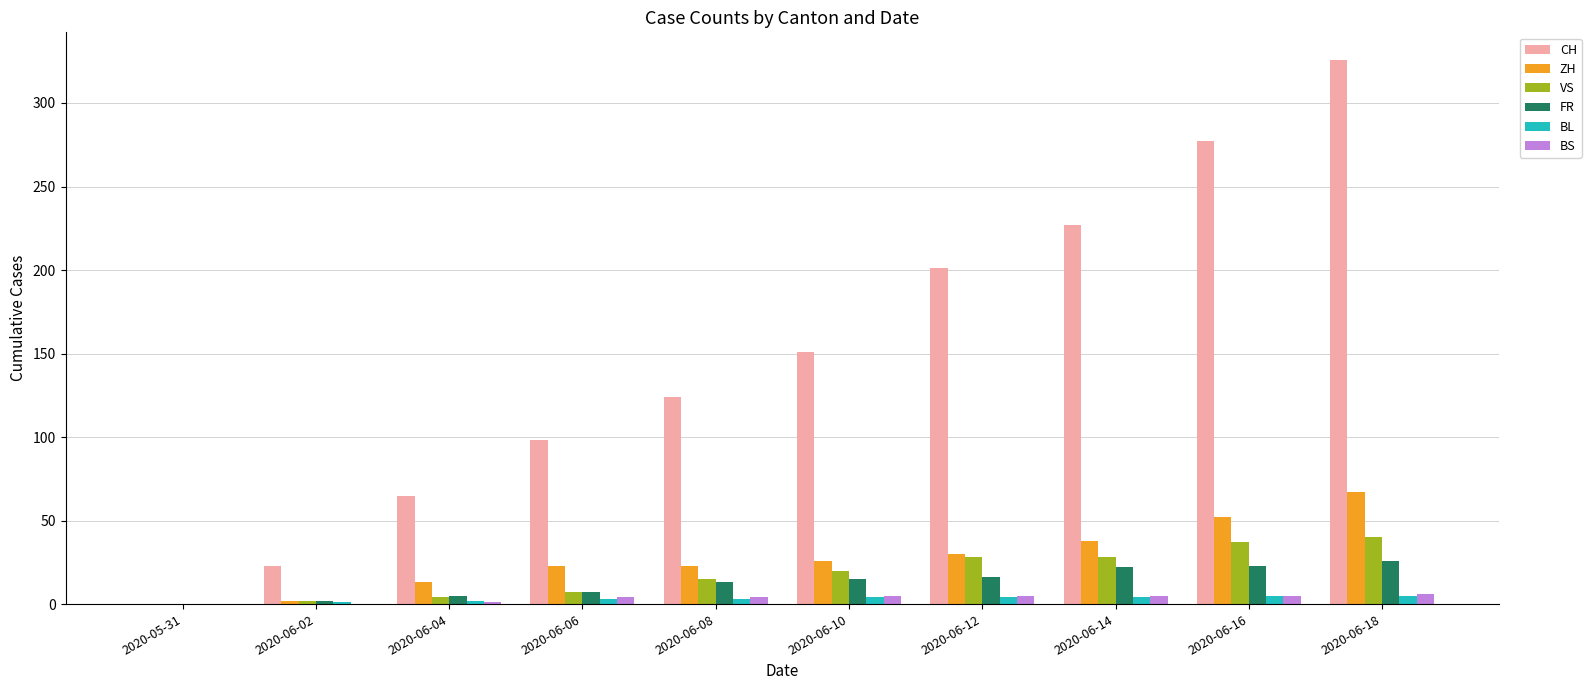

How many groups of bars are there?

10